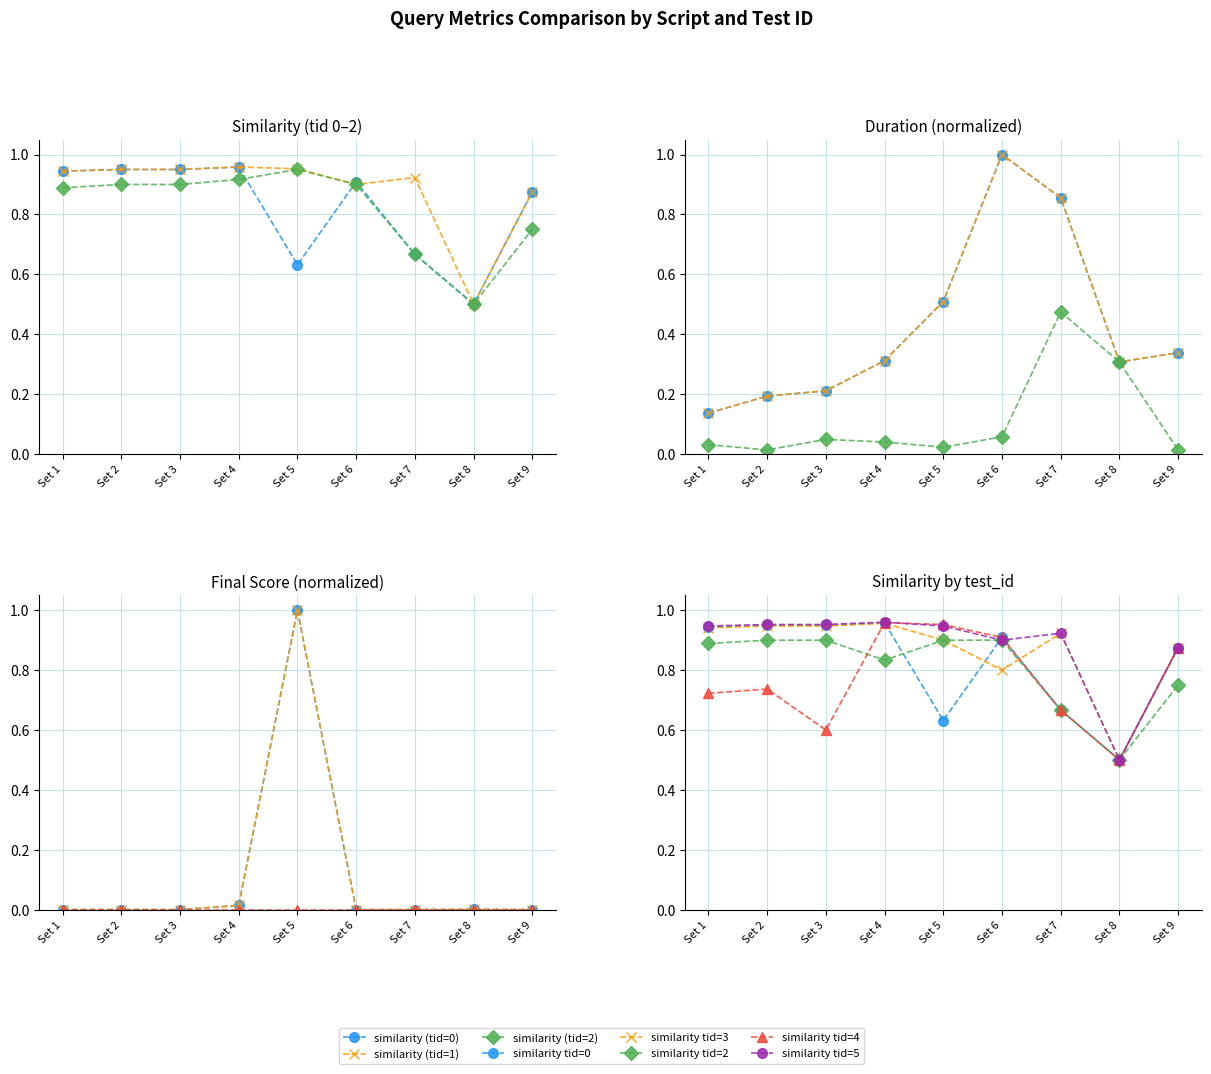

Which series has the widest spread of values?

final_score